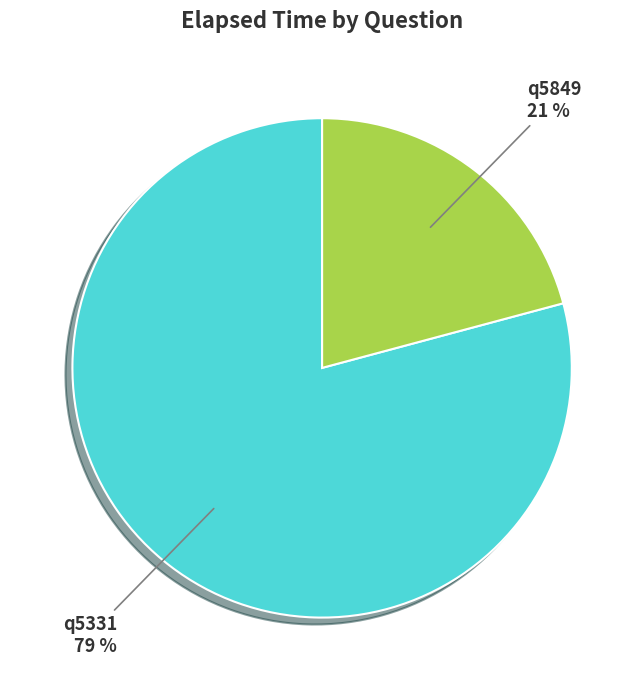

Do q5331 and q5849 together represent more than half of the pie?

Yes